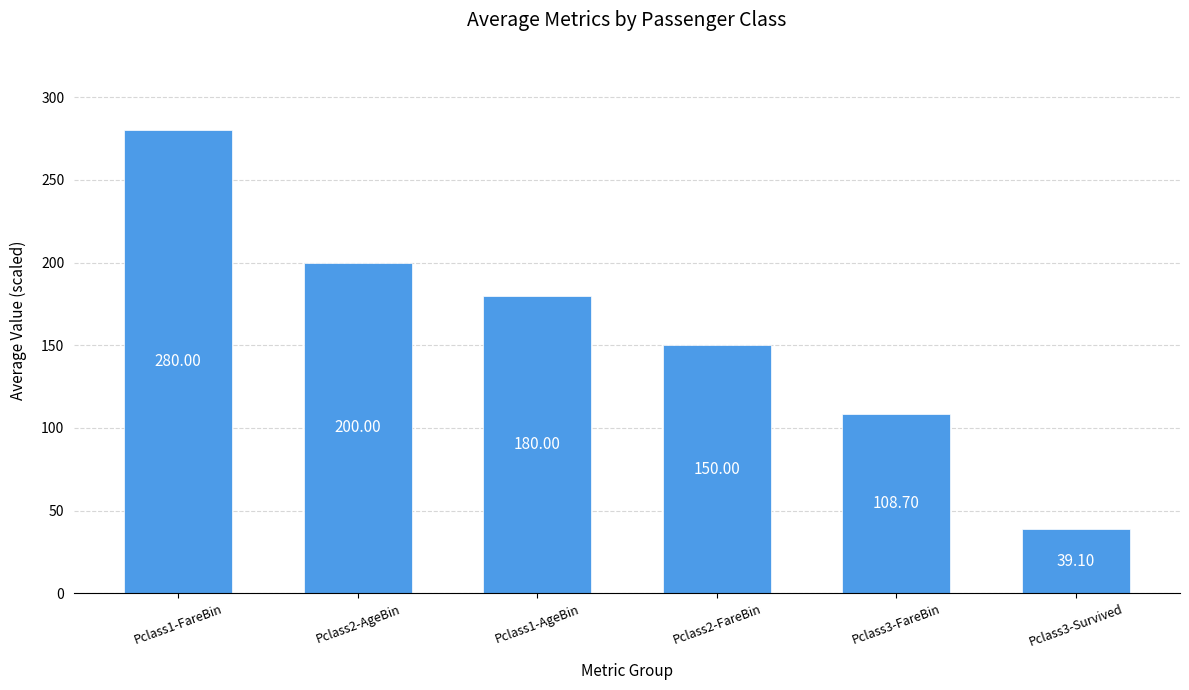

Between Pclass1-AgeBin and Pclass1-FareBin, which is larger?

Pclass1-FareBin